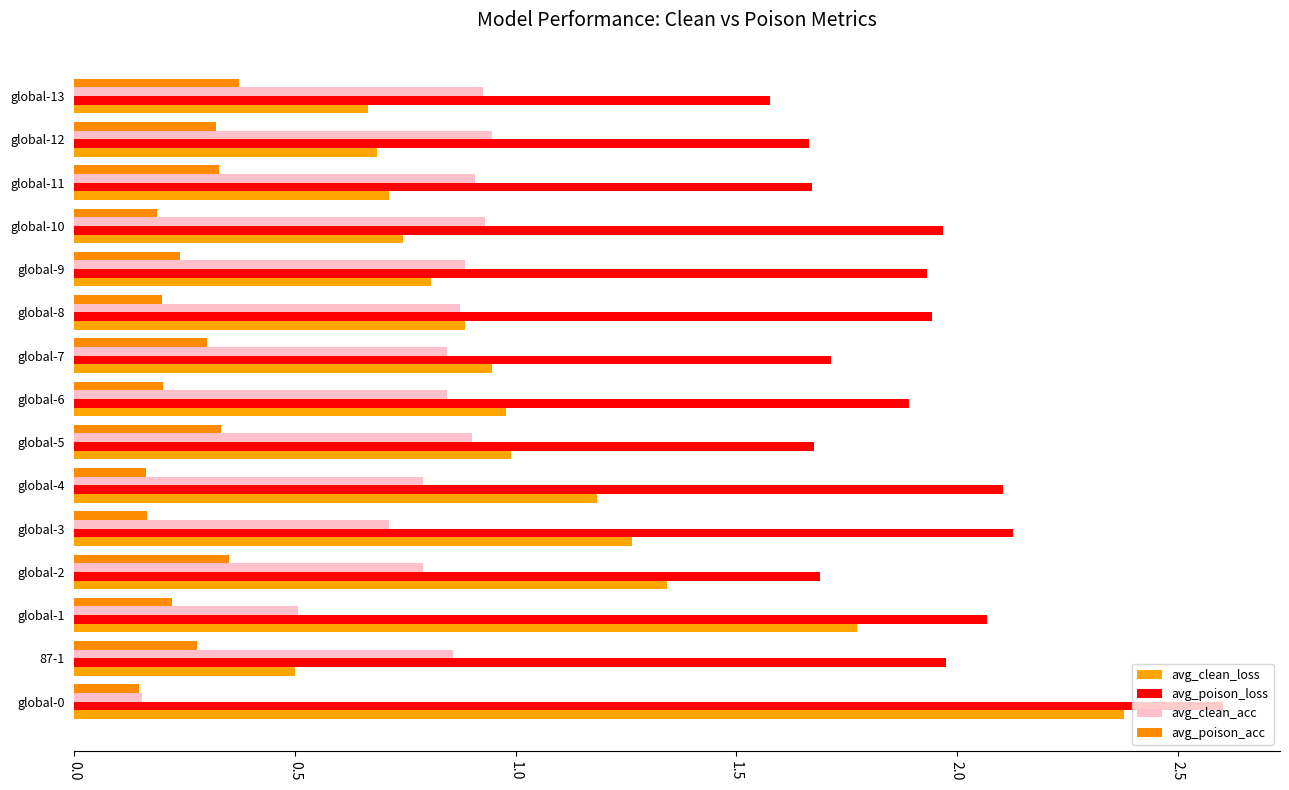

What is the highest value of the avg_clean_loss series?

2.4